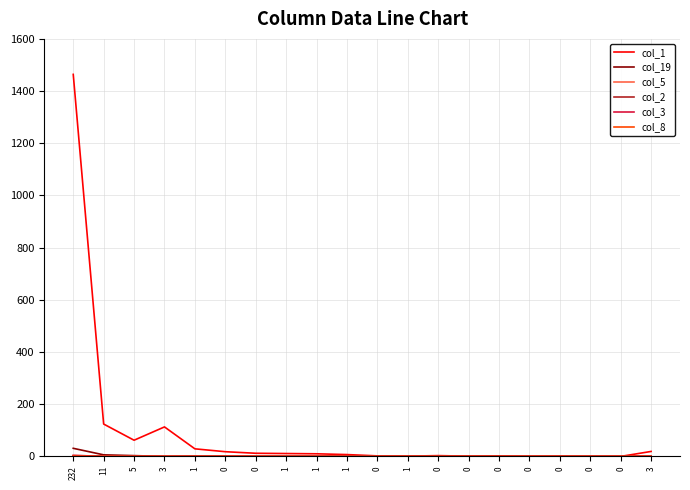

True or false: col_2 and col_5 cross at least once.

False